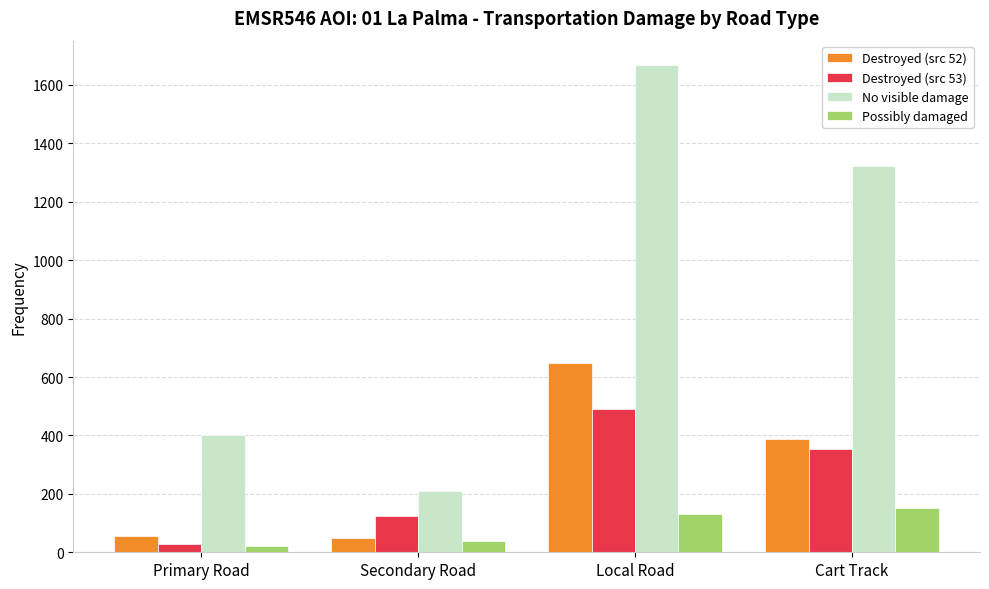

What is the label of the 3rd bar from the right?

Secondary Road